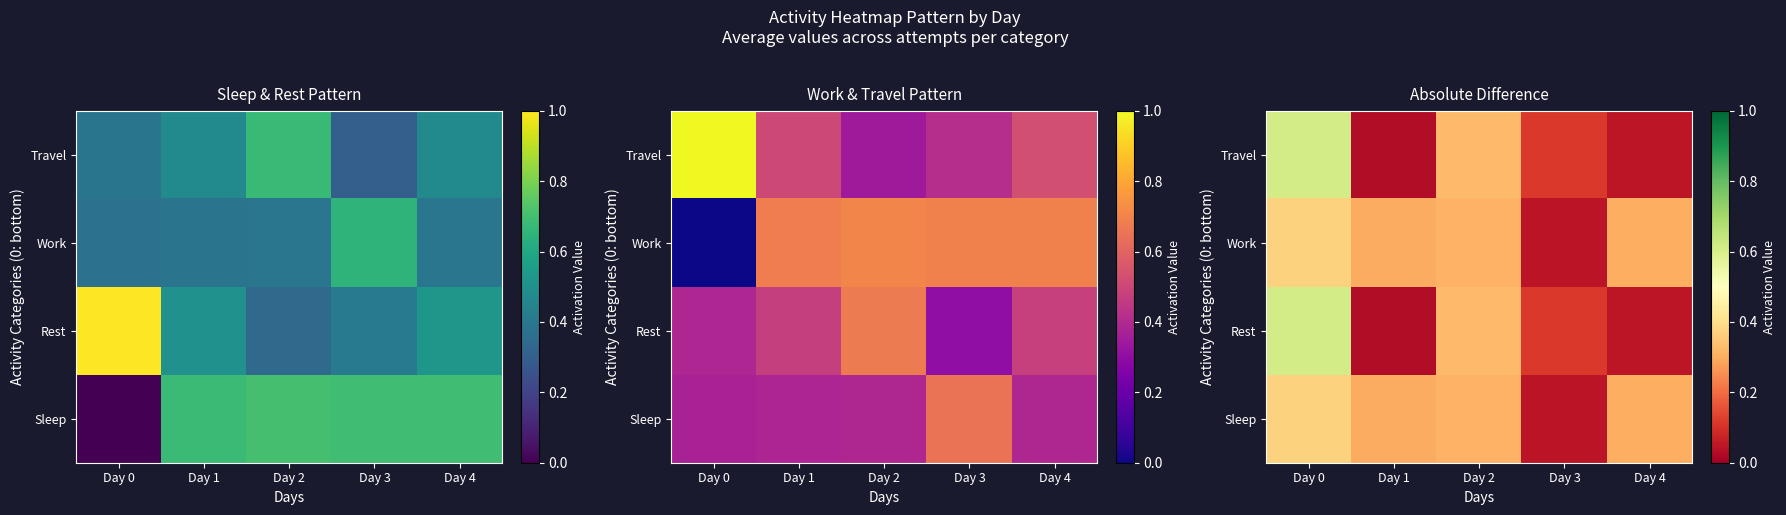

At Day 4, list the series in order from smallest to largest.

Rest, Travel, Sleep, Work